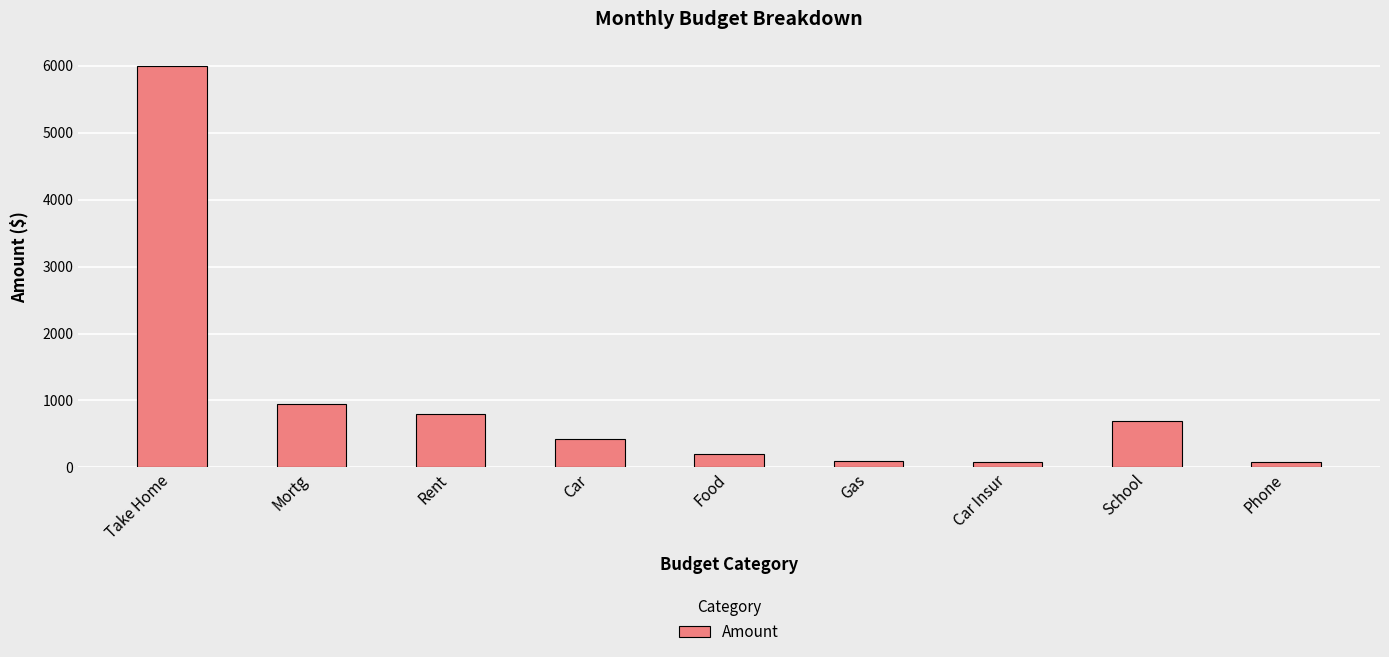

How many values are below 430?

4